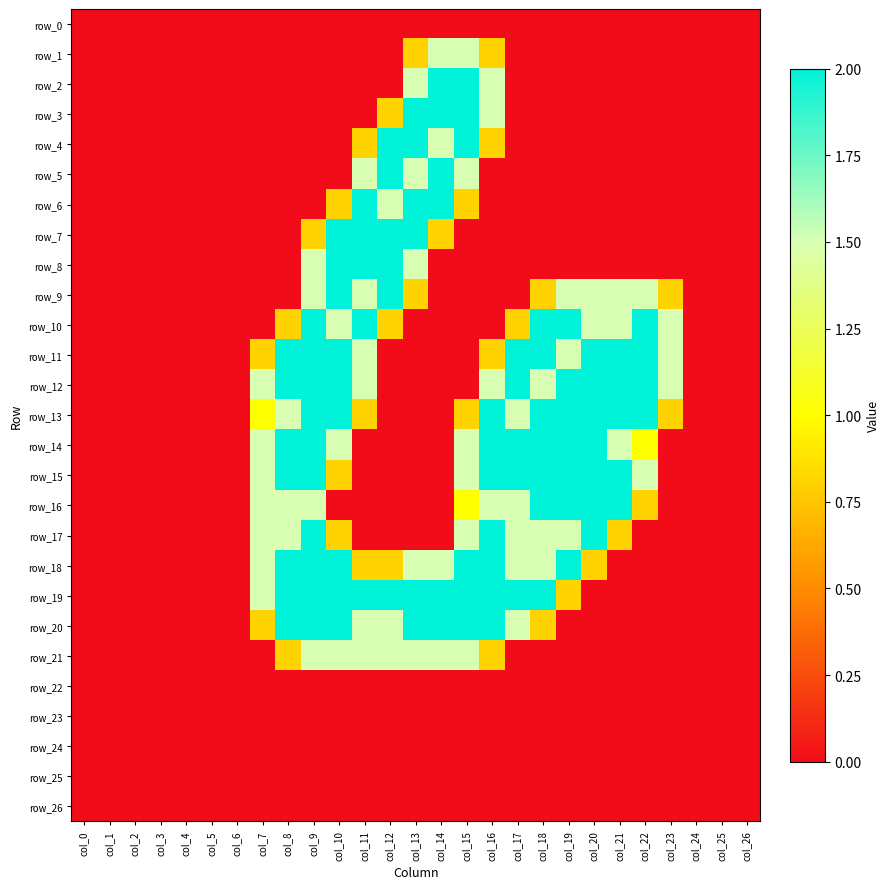

At which label does row_3 reach its minimum?

col_0